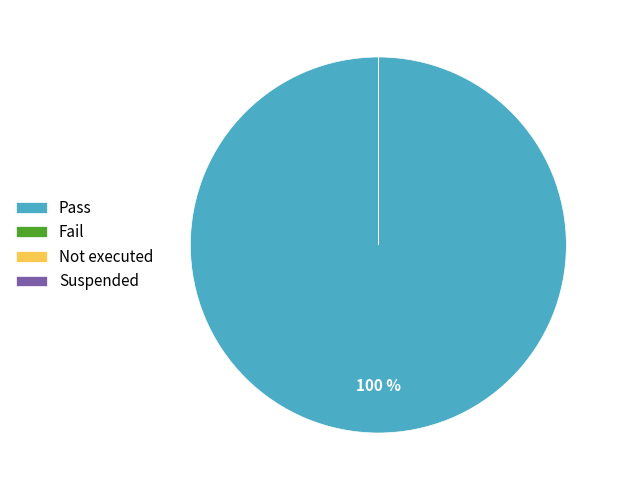

Which slice is the largest?

Pass